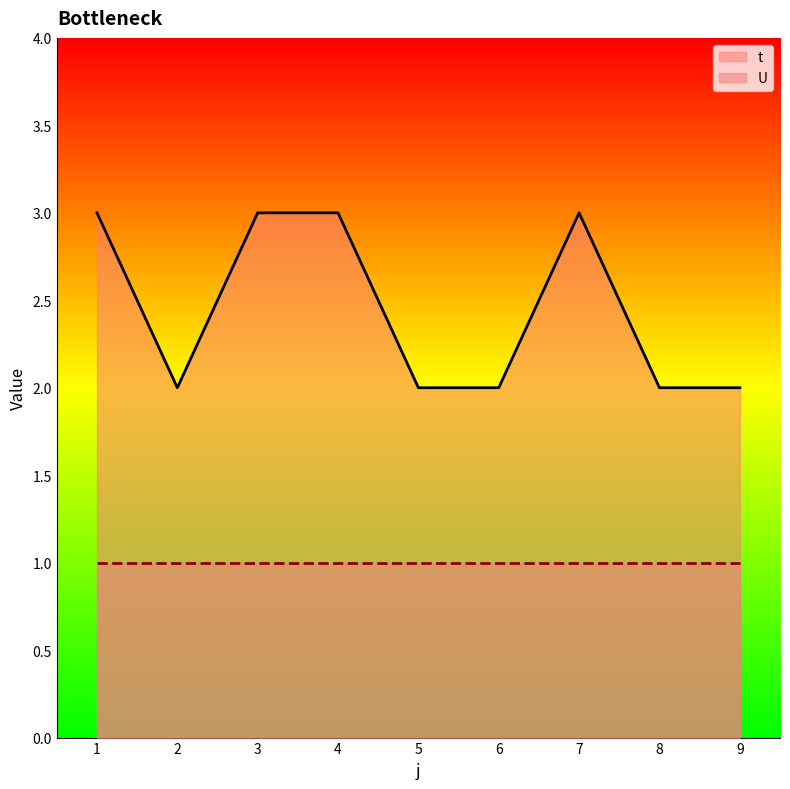

What is the average value?

2